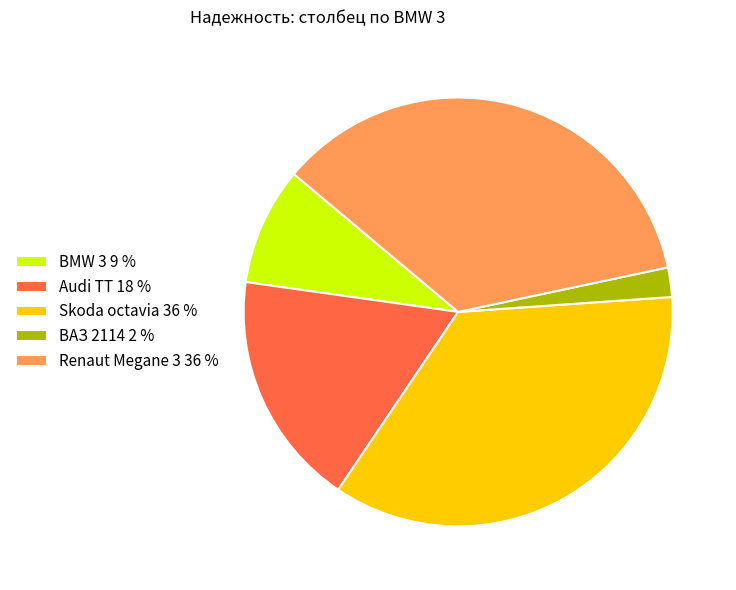

The ВАЗ 2114 2 % slice represents 2% of the pie. True or false?

True